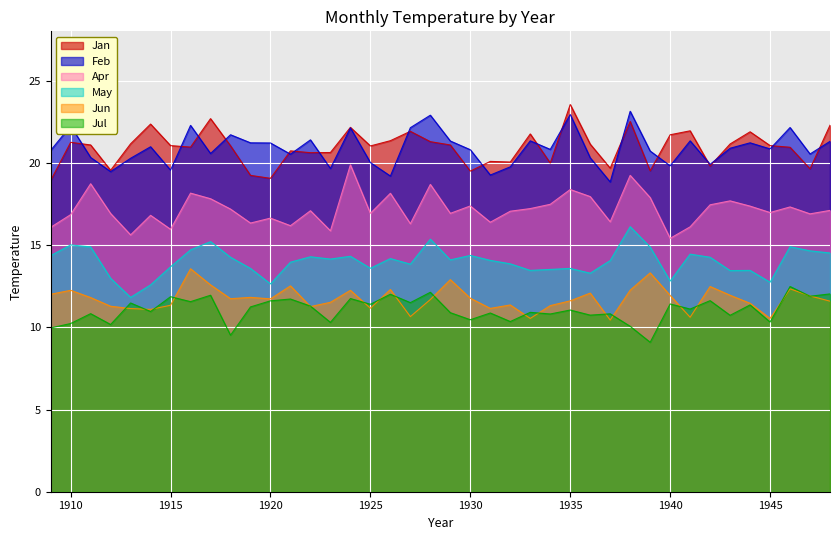

Which series has the widest spread of values?

Jan